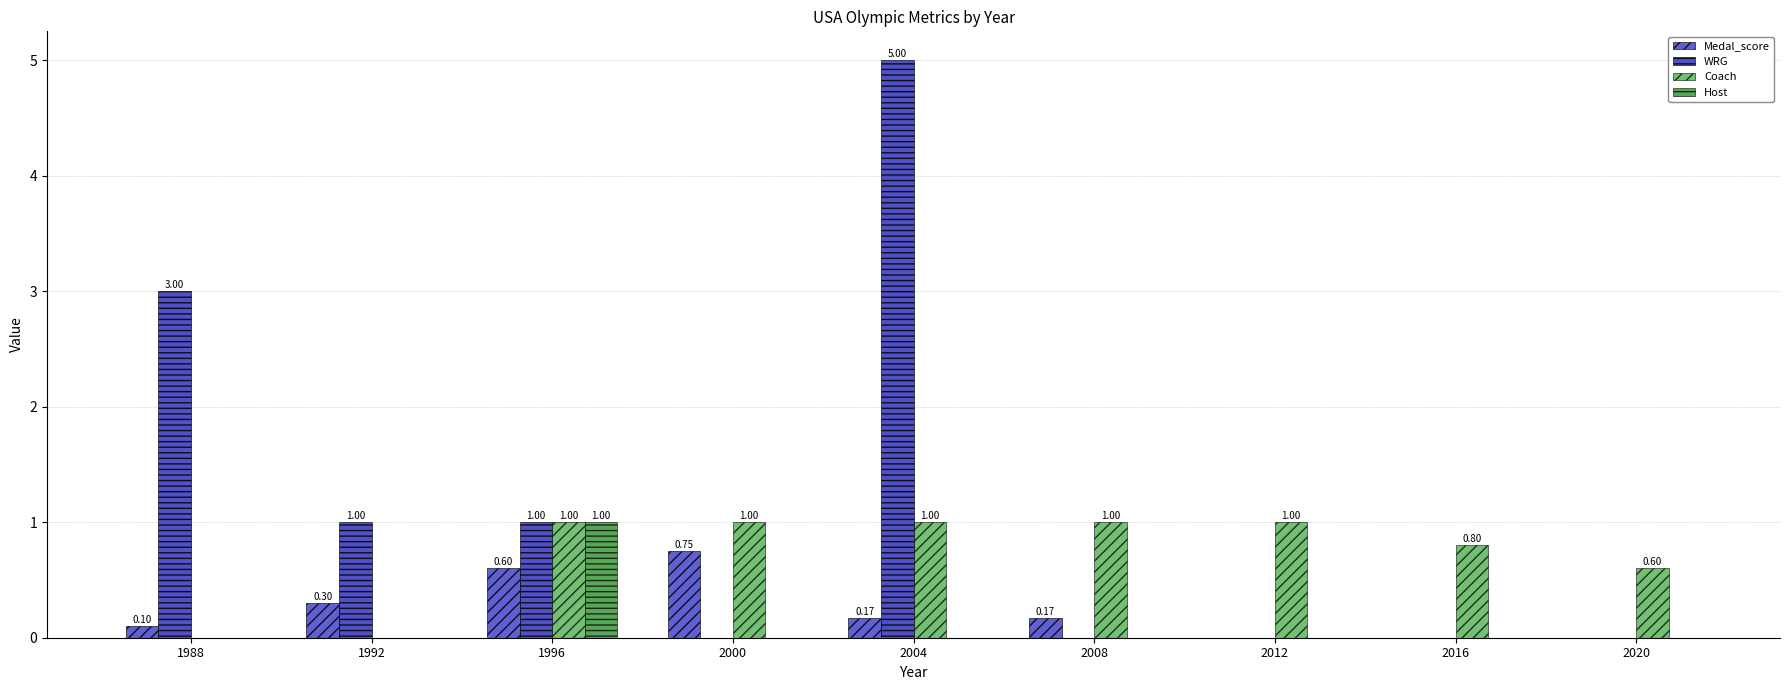

What is the average value of the Medal_score series?

0.2